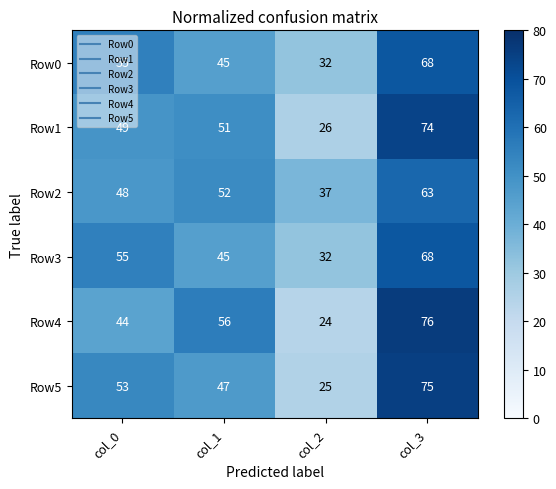

The Row0 series shows 45 at col_1. True or false?

True